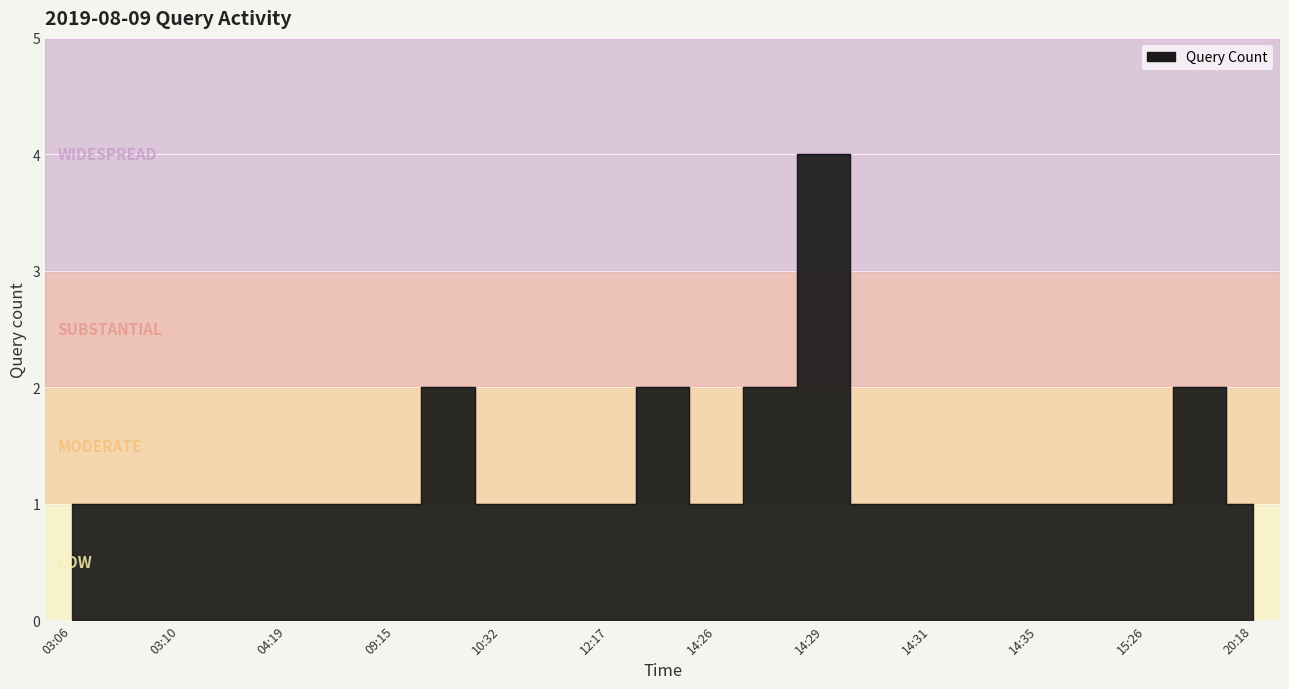

What is the difference between the maximum and second lowest values?

3